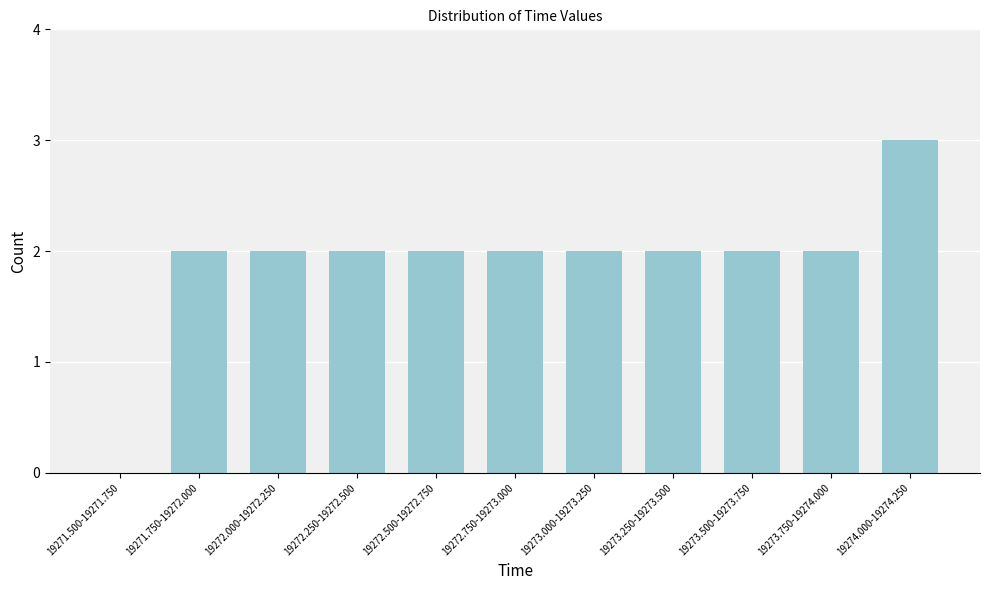

Reading left to right, what are all the values shown in this chart?

19271.500-19271.750=0	19271.750-19272.000=2	19272.000-19272.250=2	19272.250-19272.500=2	19272.500-19272.750=2	19272.750-19273.000=2	19273.000-19273.250=2	19273.250-19273.500=2	19273.500-19273.750=2	19273.750-19274.000=2	19274.000-19274.250=3